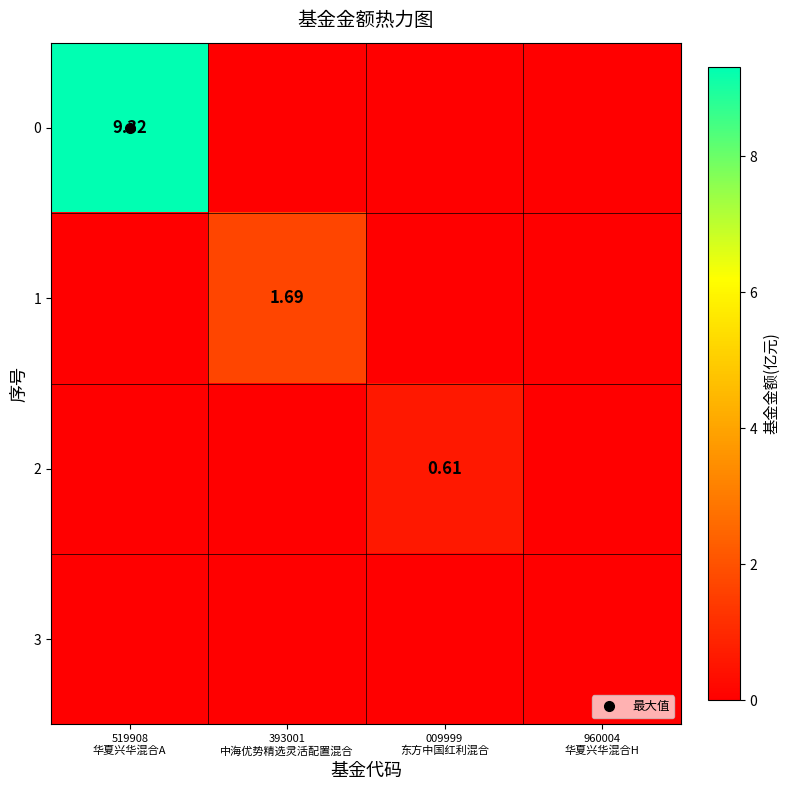

At which category is the sum across all series the highest?

519908
华夏兴华混合A